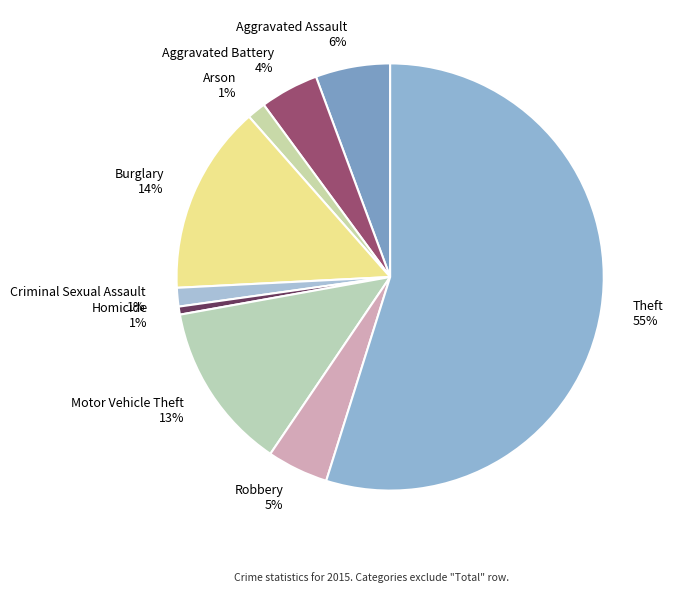

The Aggravated Battery slice represents 4% of the pie. True or false?

True